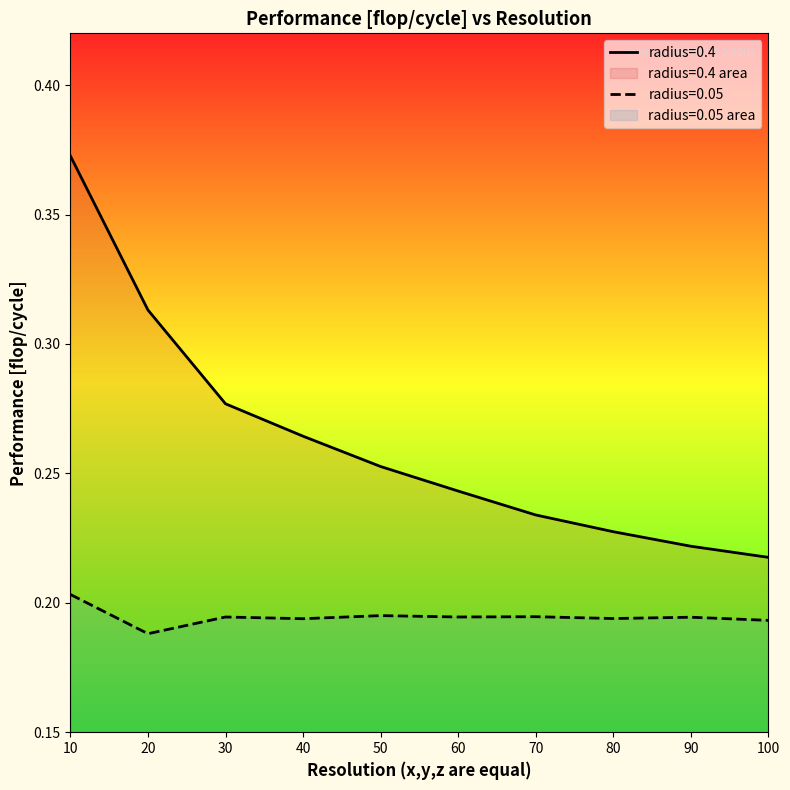

What is the value of the radius=0.05 point at the 5th from the left?

0.2